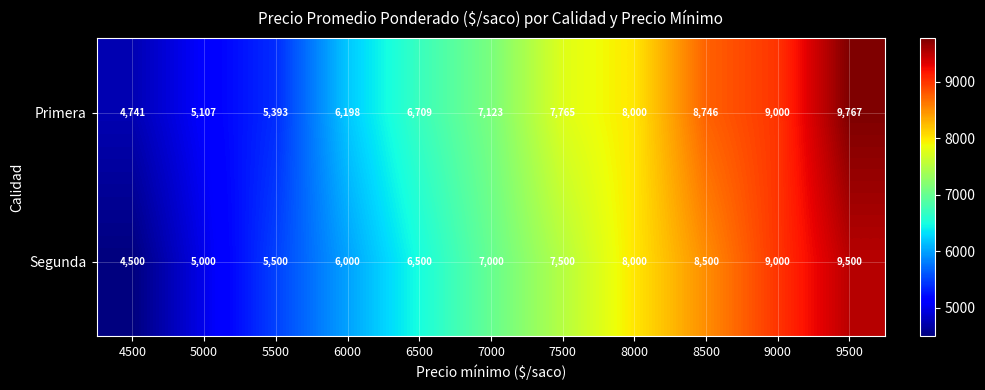

What is the sum of the Primera values at 7000 and 6000?

13321